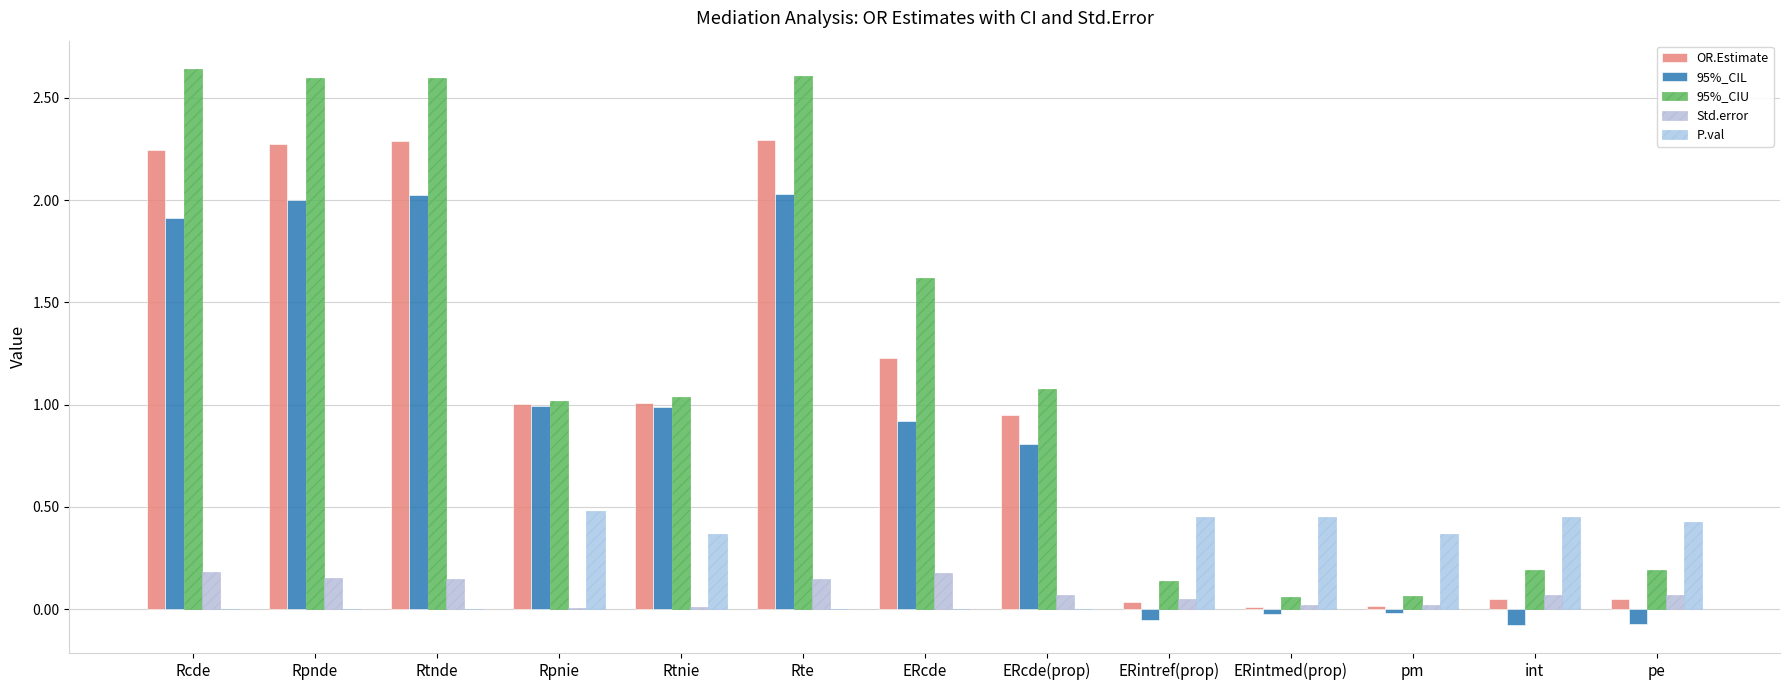

Which series has the largest total across all categories?

95%_CIU